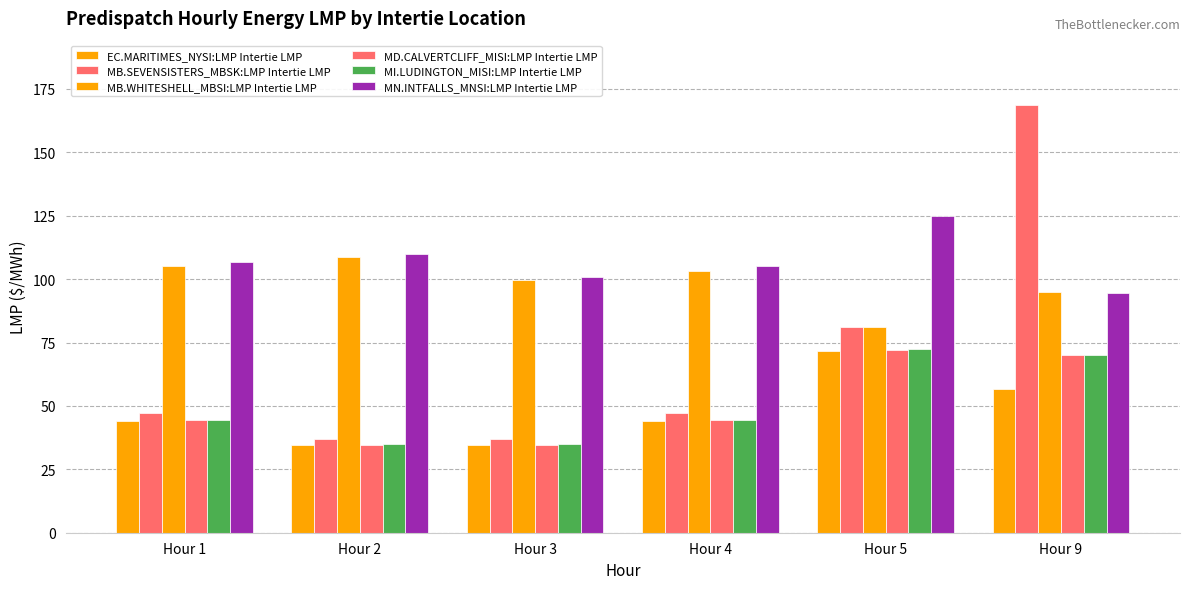

What is the difference between the maximum and minimum values in the MN.INTFALLS_MNSI:LMP Intertie LMP series?

30.3